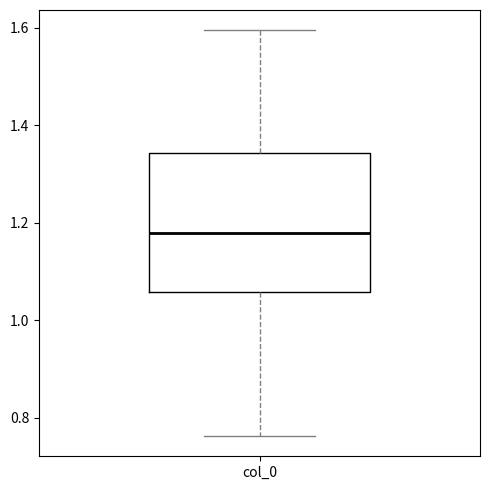

Transcribe this box plot: give where the median line is, the range the box spans, and where the two whiskers end, as read against the y-axis. The values are not printed on the chart, so give them approximately, as read against the axis.

median 1.18, box 1.06 to 1.34, whiskers 0.76 to 1.60